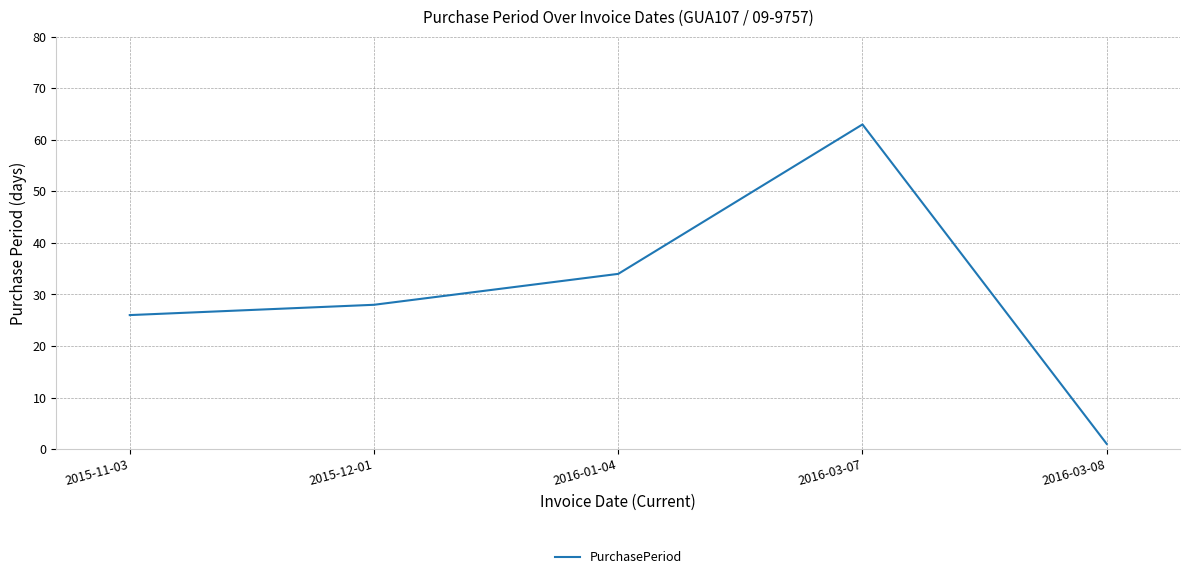

What position from the left is 2015-12-01?

2